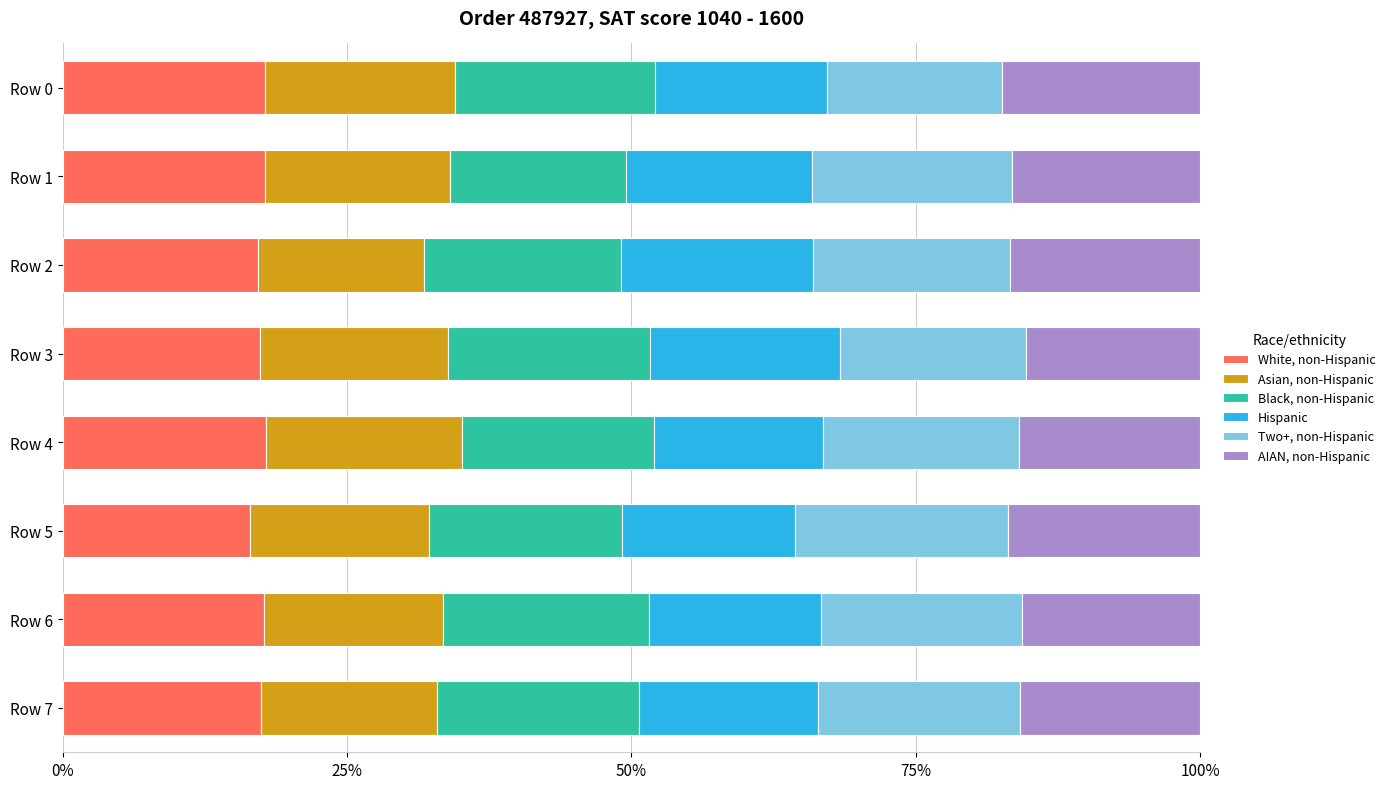

What are all the series names shown in the legend?

White, non-Hispanic, Asian, non-Hispanic, Black, non-Hispanic, Hispanic, Two+, non-Hispanic, AIAN, non-Hispanic